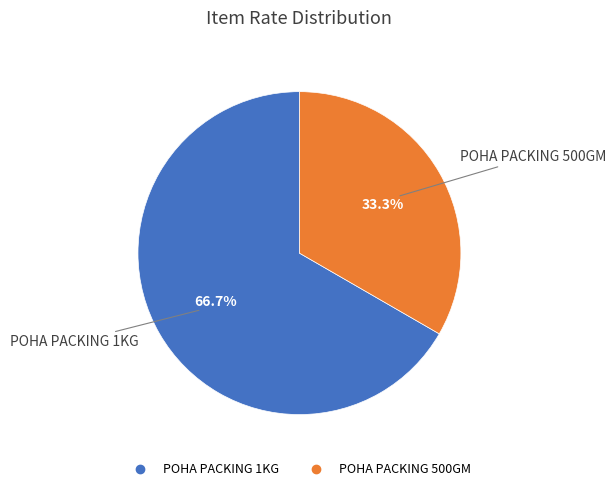

To the nearest percent, what is the combined percentage of POHA PACKING 500GM and POHA PACKING 1KG?

100%